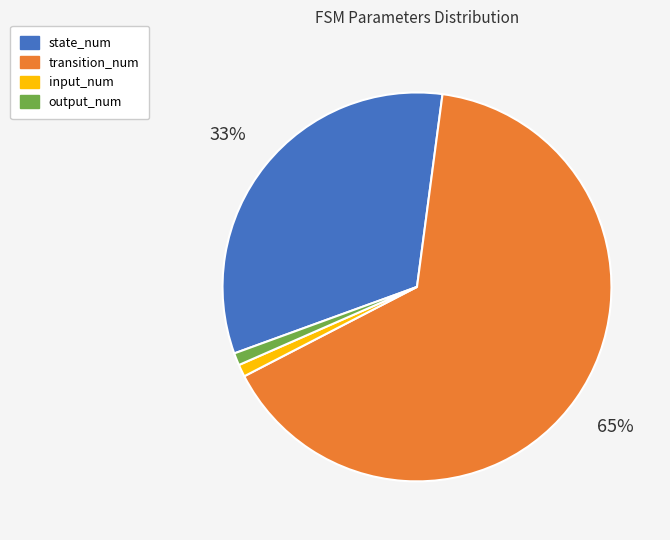

Which category has the biggest portion of the pie?

transition_num